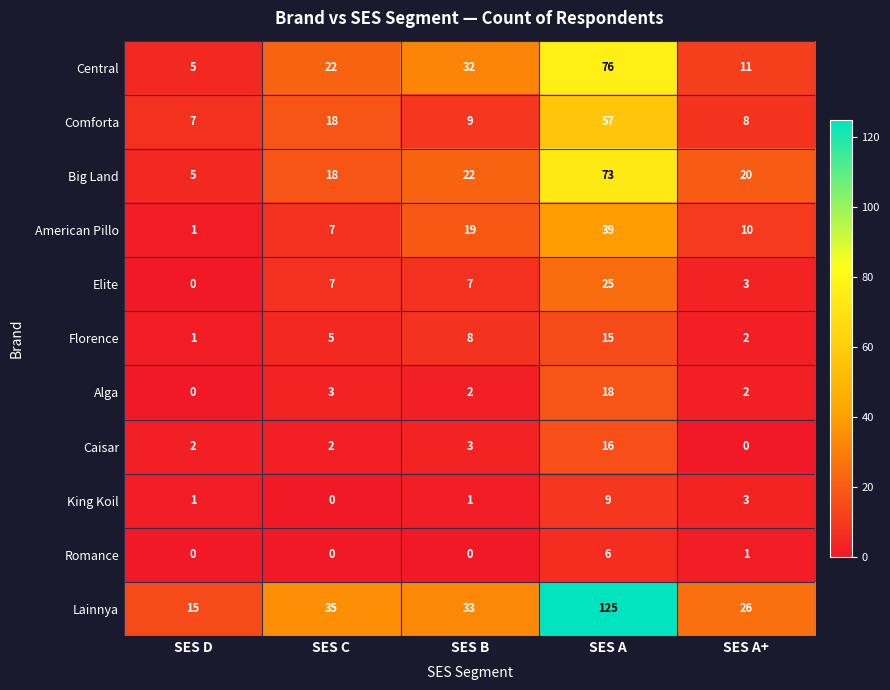

What is the greatest value displayed?

125